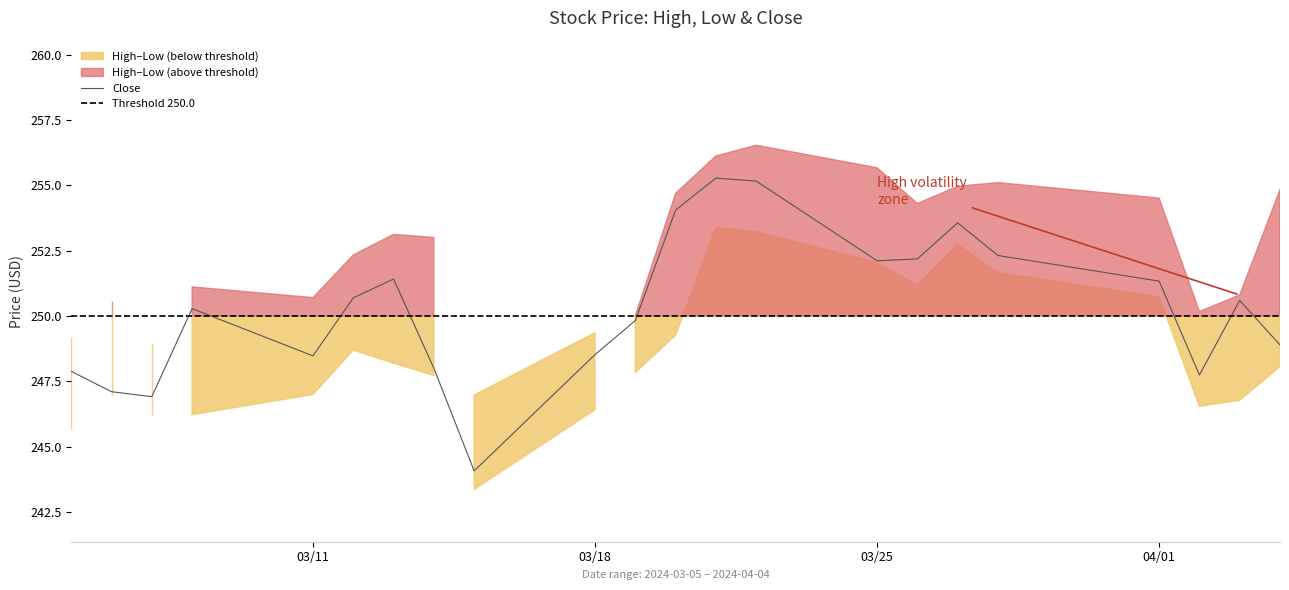

List the series in order of their overall mean, highest first.

High, Close, Low